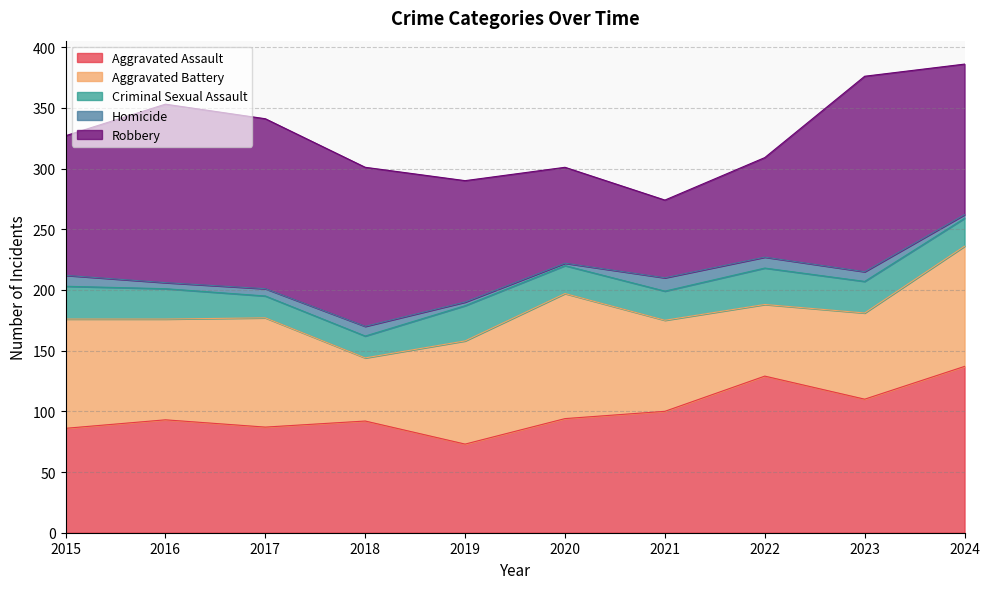

Is it true that Aggravated Battery equals 99 at 2024?

True